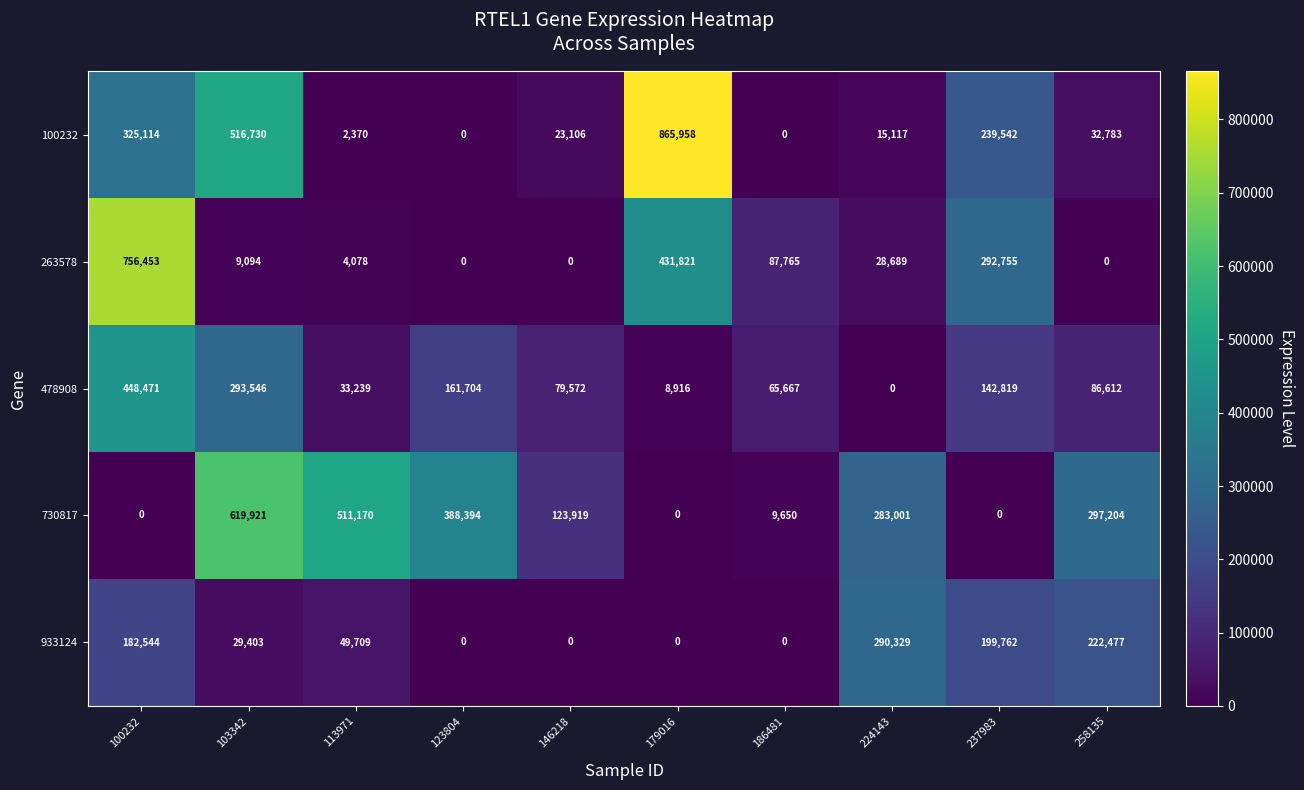

What is the total value across all series at 103342?

1468694